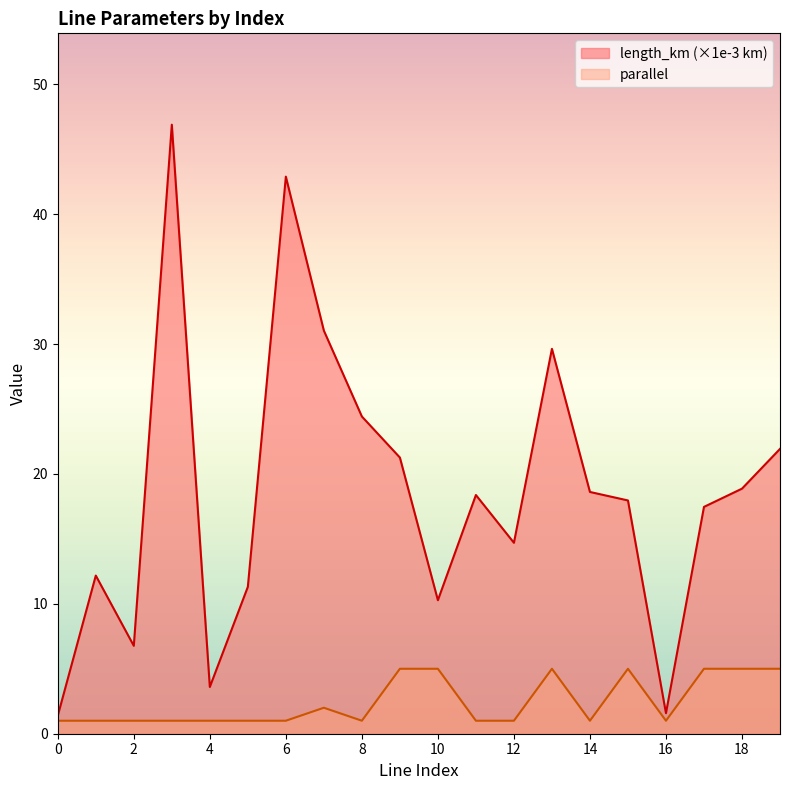

True or false: parallel and length_km intersect in this chart.

False